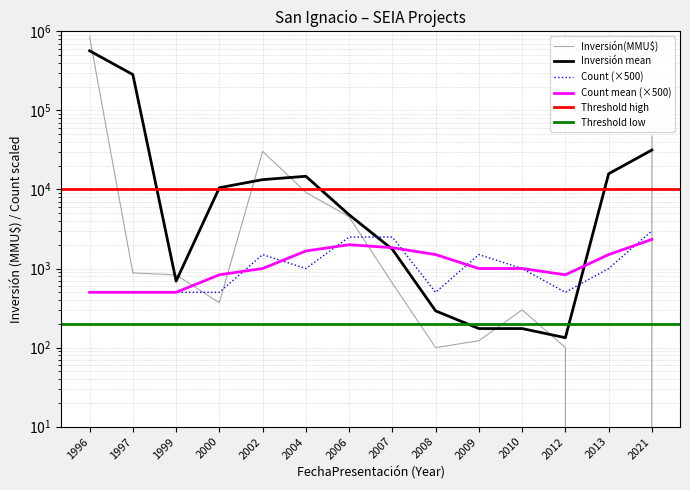

How many intersections are there between Inversión(MMU$) and Count?

4